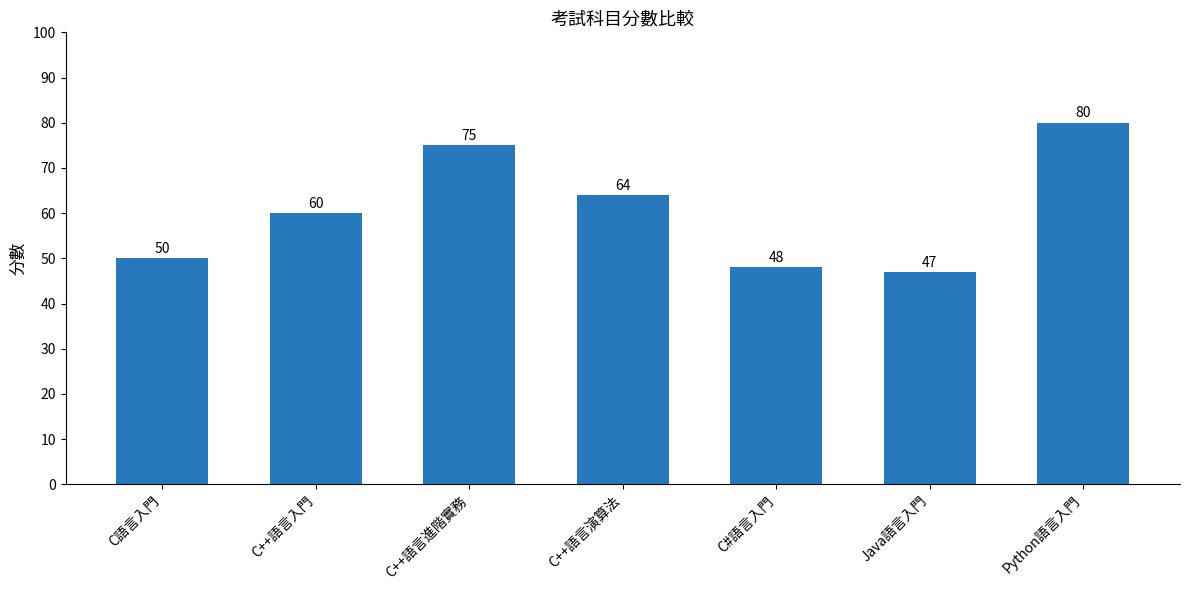

How many data points does each series have?

7